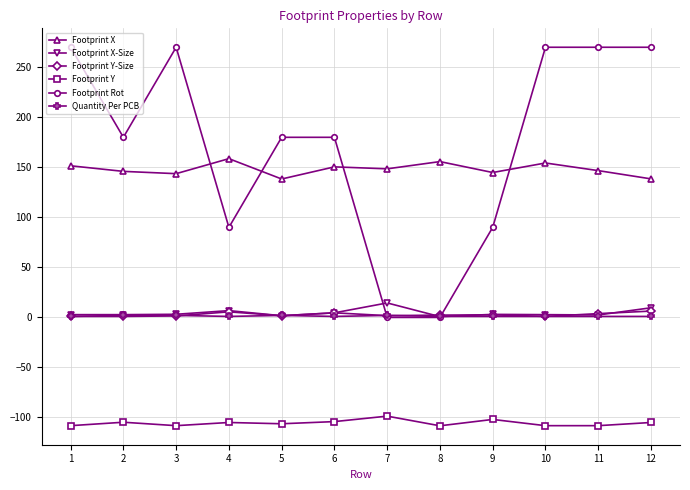

After their last crossing, which series has the higher values: Quantity Per PCB or Footprint Y-Size?

Footprint Y-Size